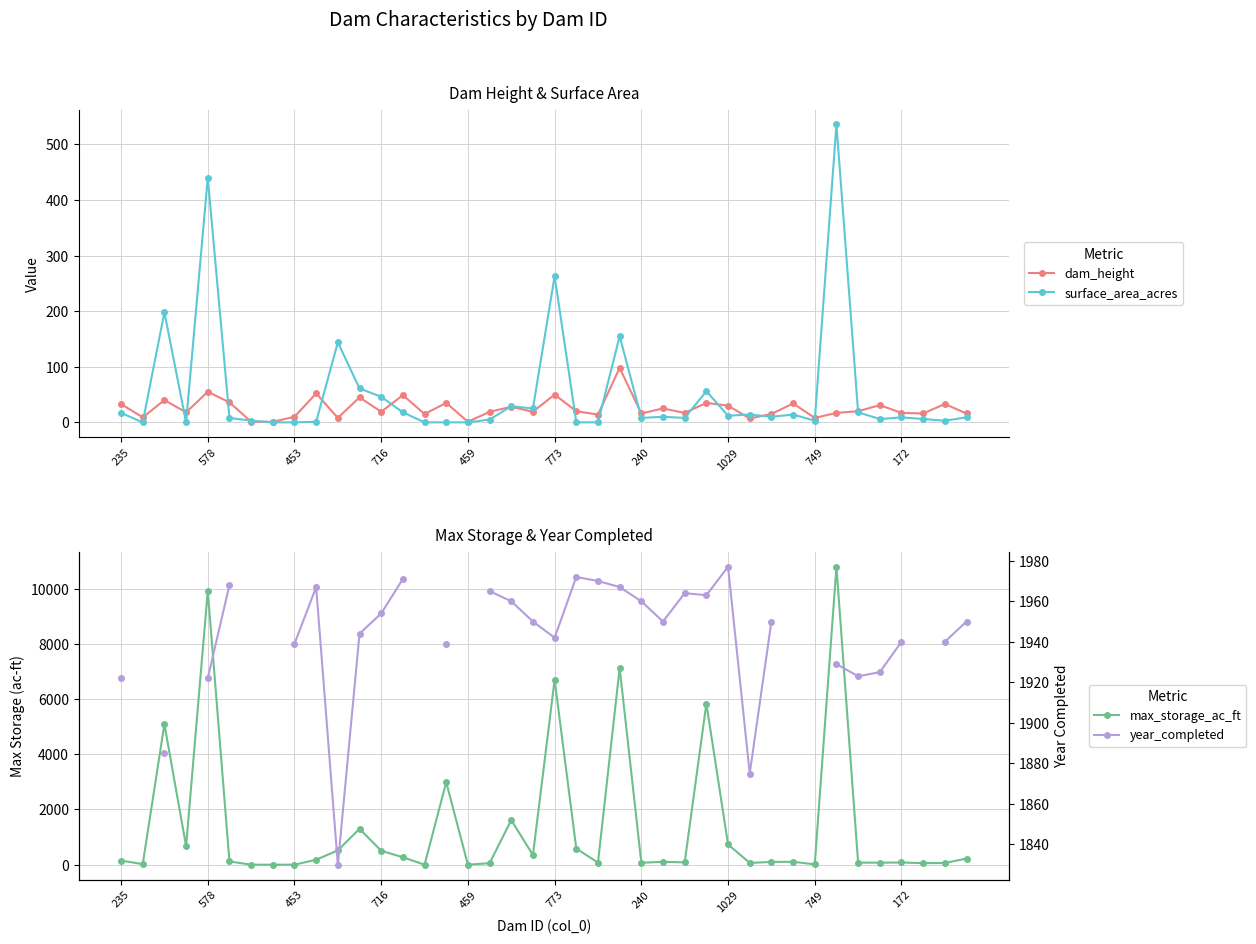

What is the minimum value for dam_height?

1